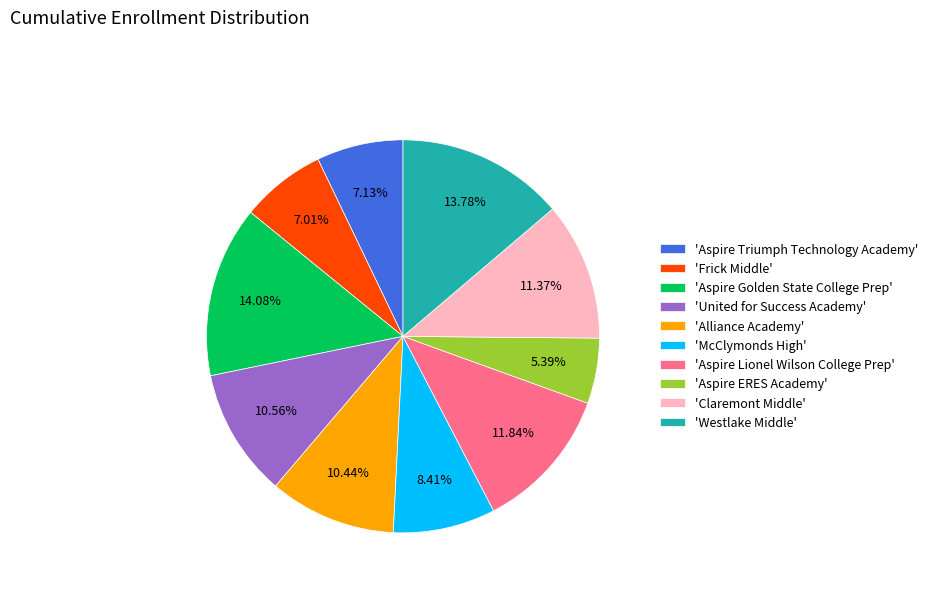

Is there a majority slice in this chart?

No